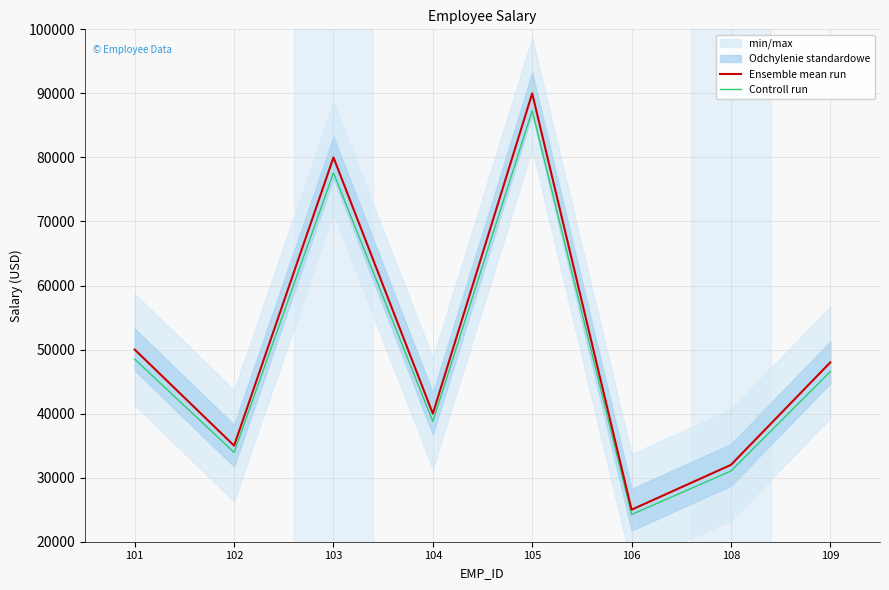

True or false: Ensemble mean run and Controll run intersect in this chart.

False